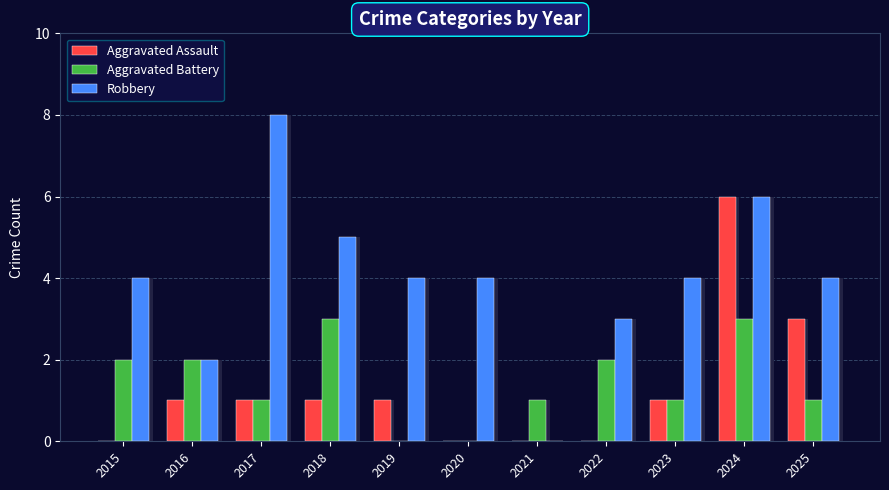

Which has a higher value, 2022 or 2020?

2022